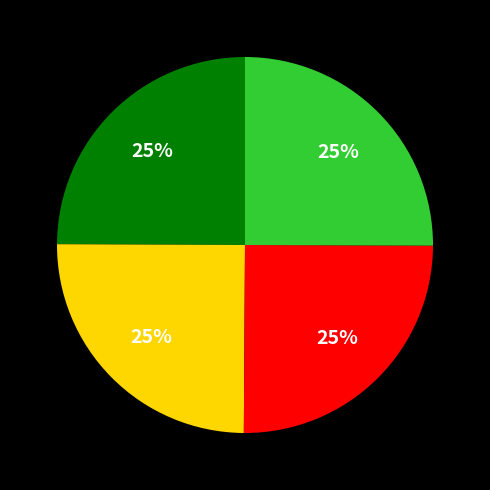

To the nearest percent, what is the average slice percentage?

25%